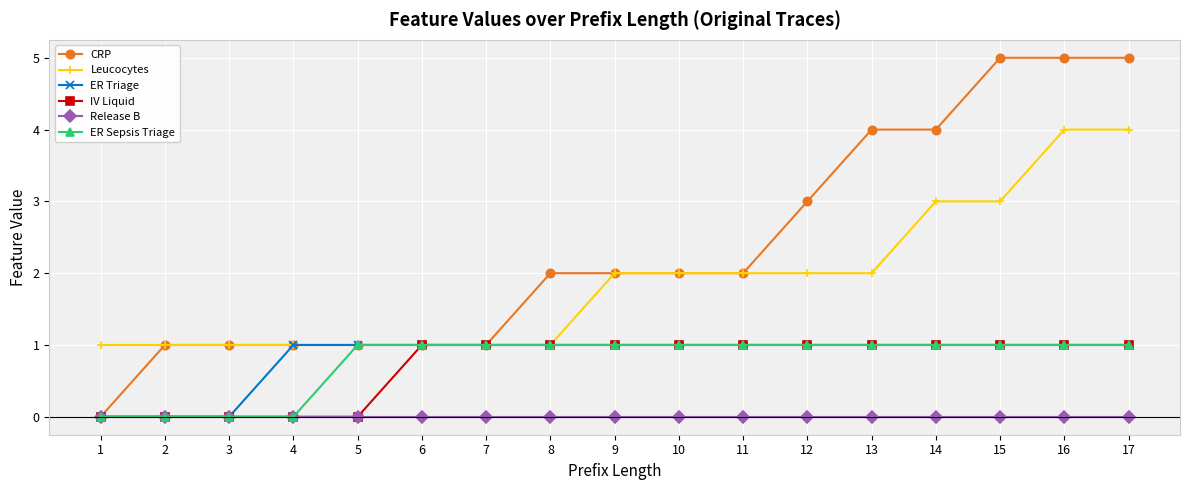

Which series changed the most between 7 and 13?

CRP